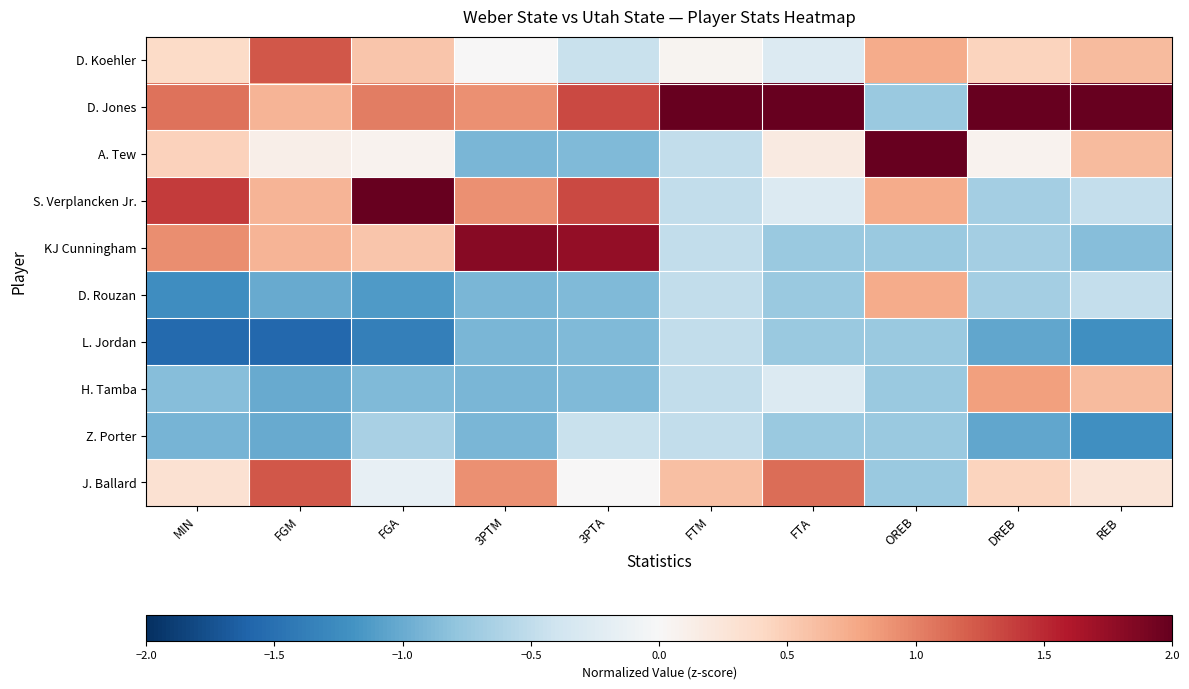

At how many categories does at least one series exceed 2?

5